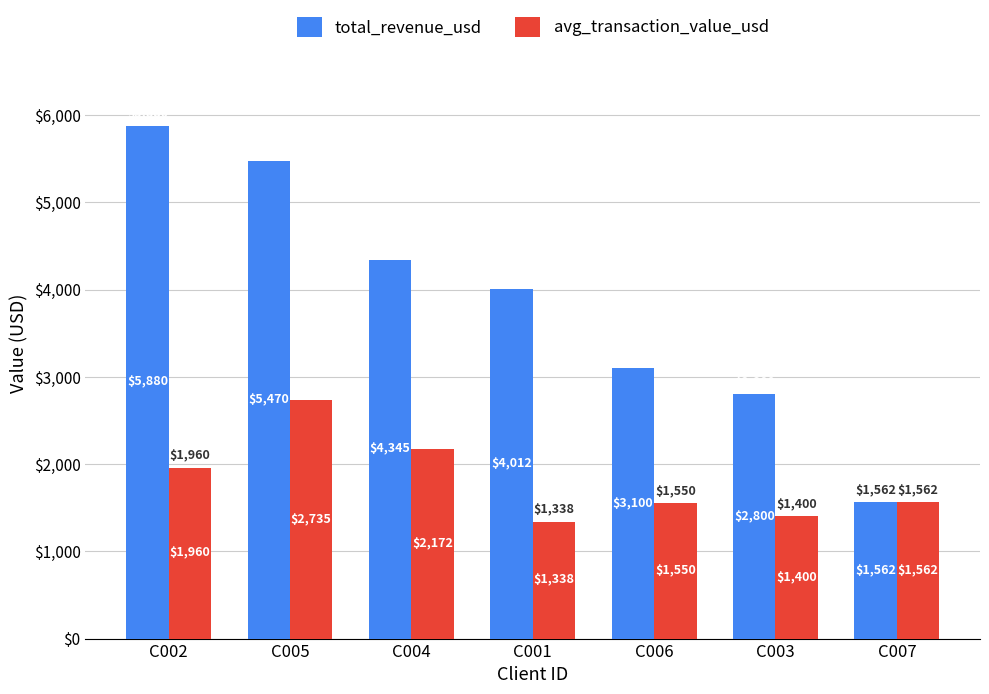

What is the value of the total_revenue_usd bar at the 3rd from the left?

4345.0